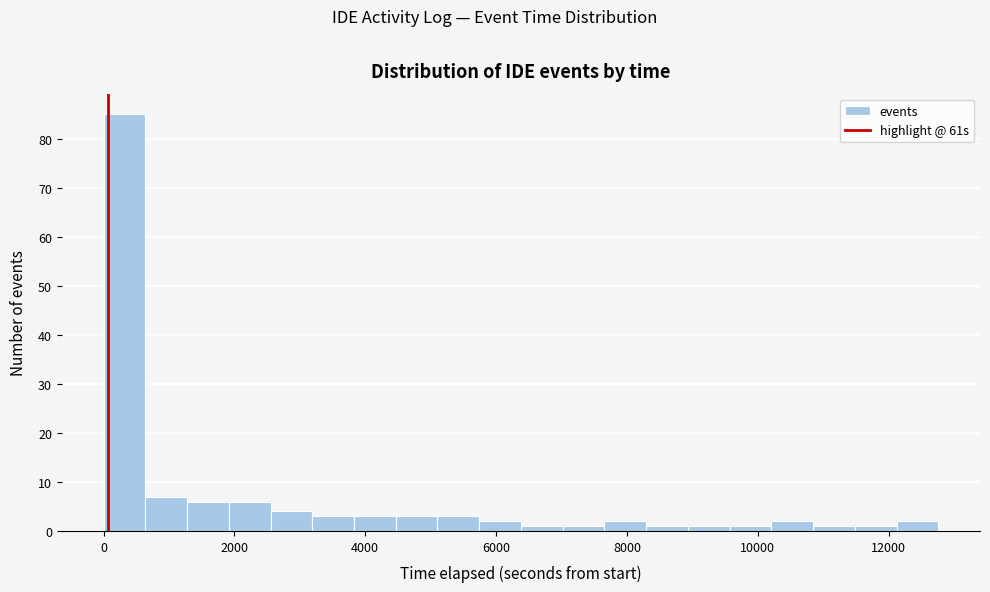

Read against the x-axis, roughly where is the centre of the tallest bar?

400